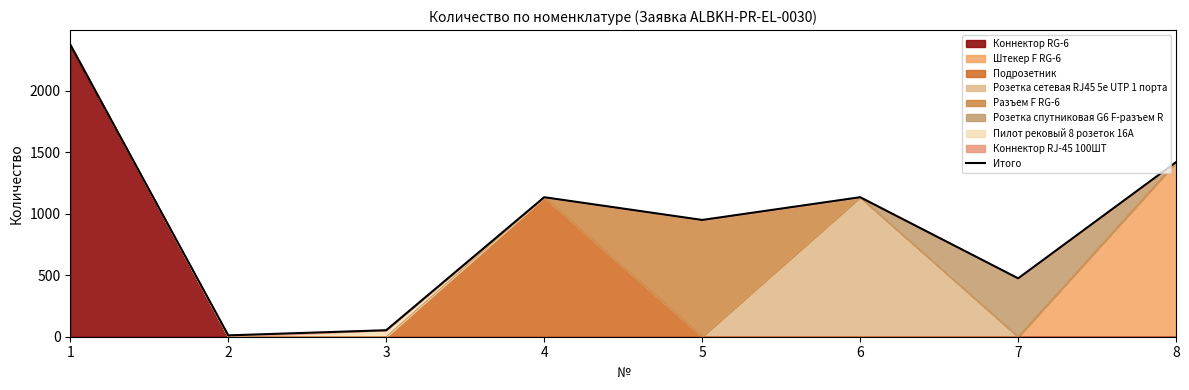

Rank the categories by value from highest to lowest.

1, 8, 4, 6, 5, 7, 3, 2